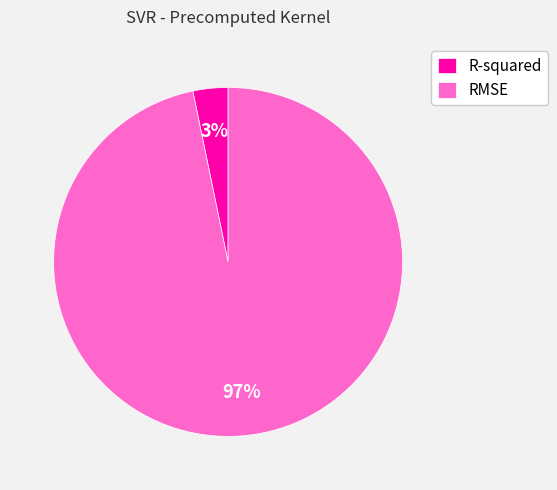

Is it true that R-squared is 3% of the pie?

True